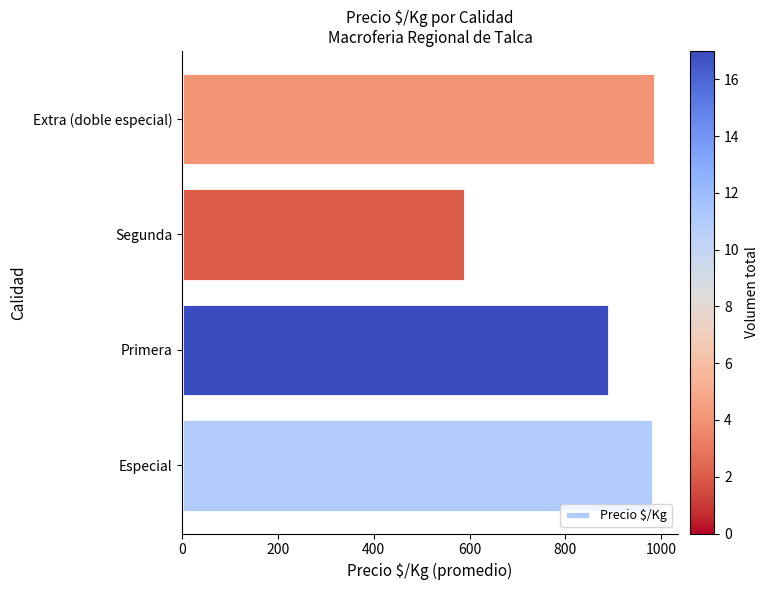

What is the smallest value displayed?

590.5